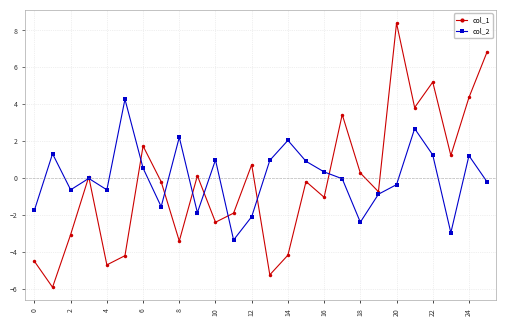

True or false: col_1 has more than 2 interior local peaks.

True